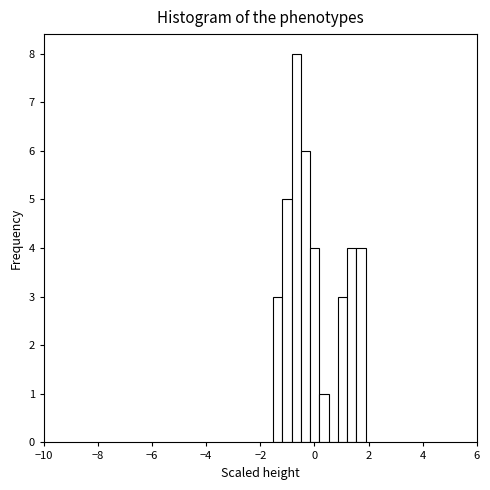

Around what value on the x-axis is the tallest bar? Give the approximate position of its centre, as read against the axis.

-0.6